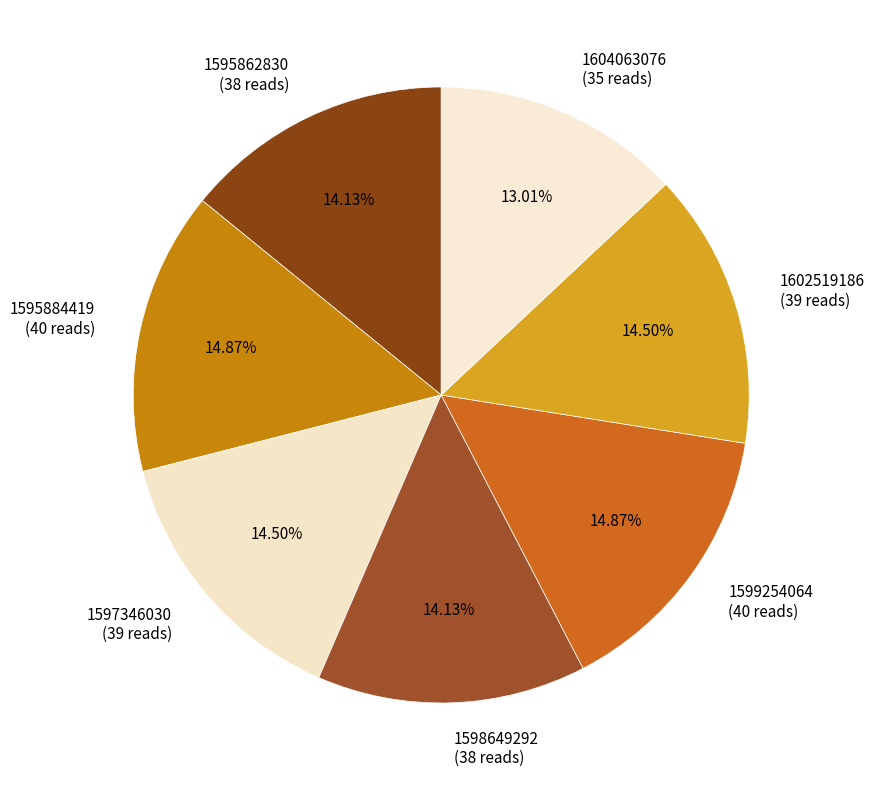

Count the number of slices in the pie.

7